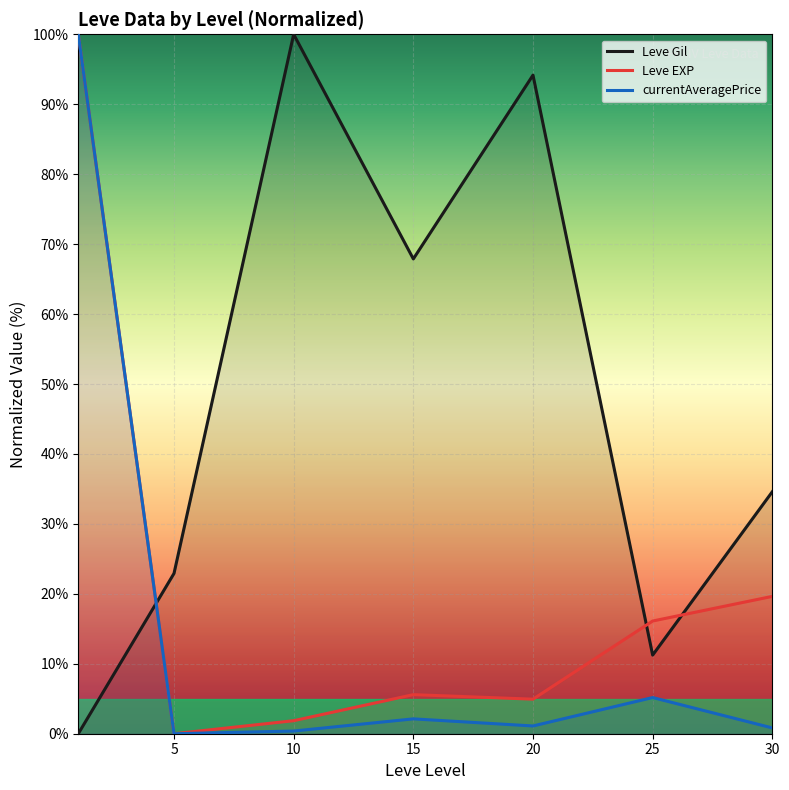

How many intersections are there between currentAveragePrice and Leve Gil?

1